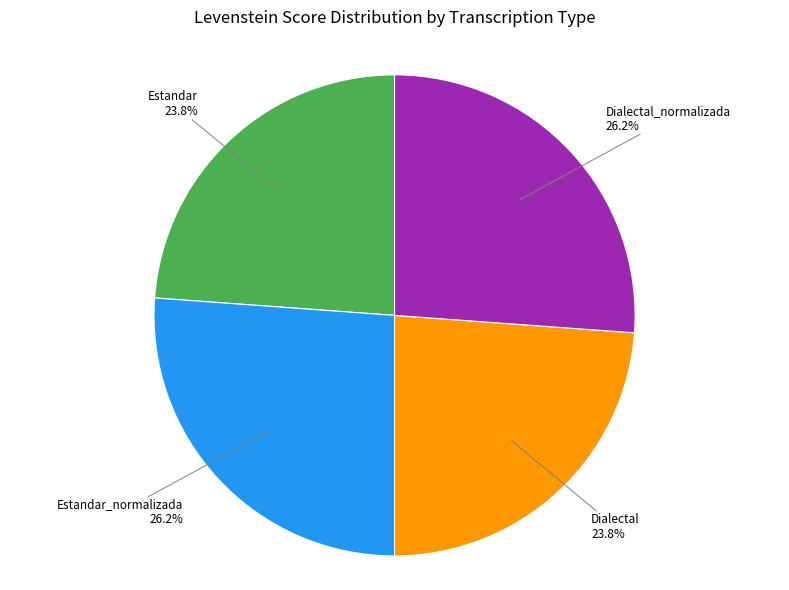

Is there a majority slice in this chart?

No